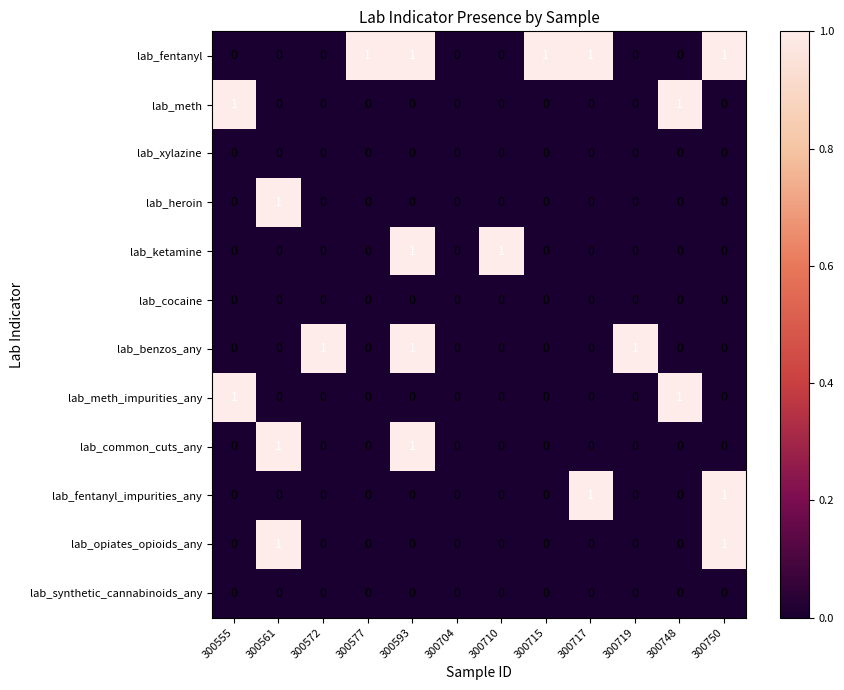

Which series changed the most between 300704 and 300715?

lab_fentanyl